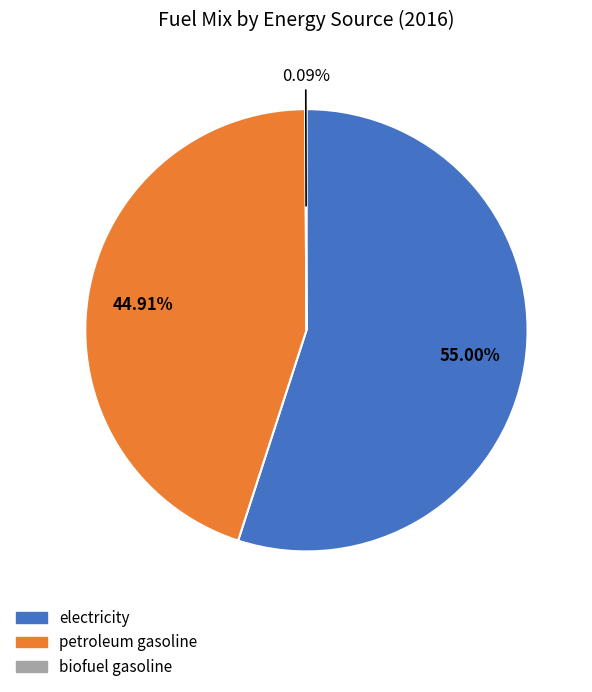

To the nearest percent, what is the difference between the petroleum gasoline and electricity slice percentages?

10%